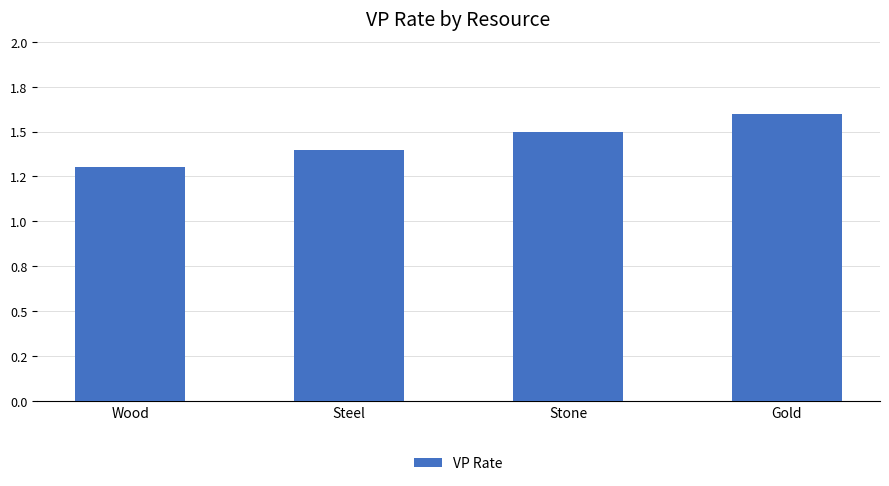

What is the label of the 2nd bar from the right?

Stone